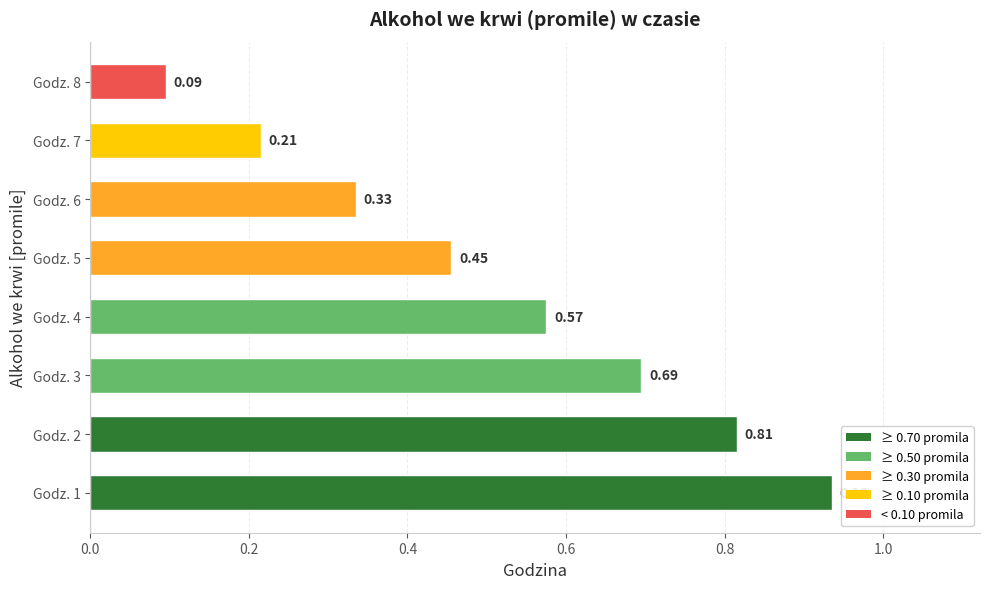

Rank the categories by value from lowest to highest.

Godz. 8, Godz. 7, Godz. 6, Godz. 5, Godz. 4, Godz. 3, Godz. 2, Godz. 1